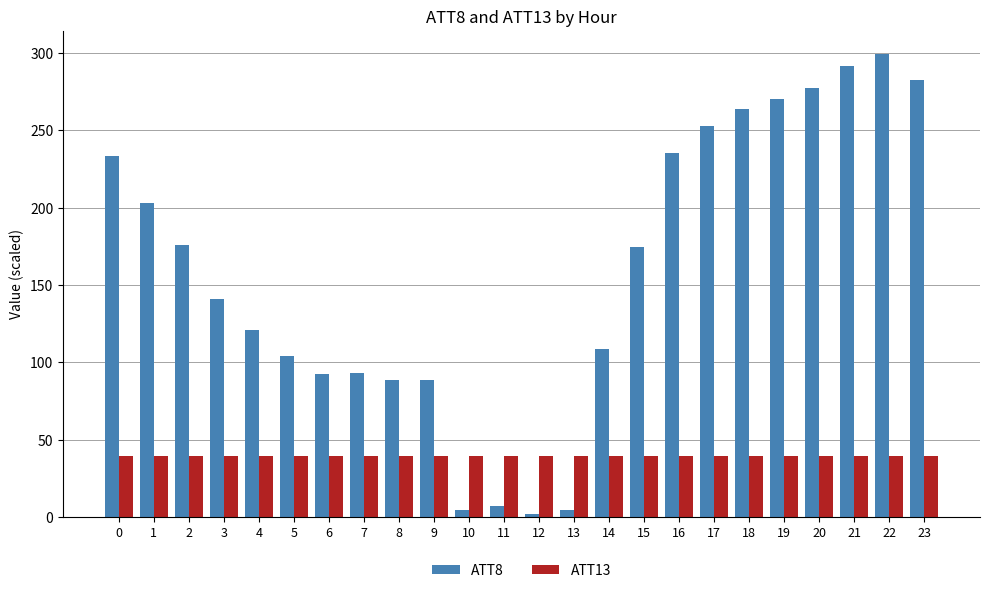

Is it true that ATT13 equals 16.0 at 7?

False